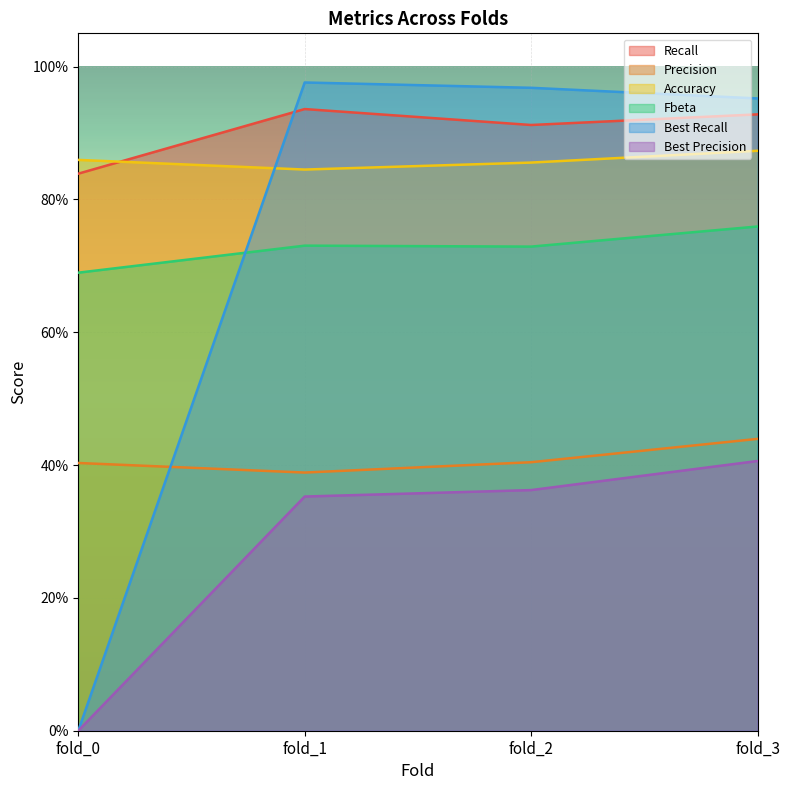

The value of Precision at fold_2 is 0.6. True or false?

False